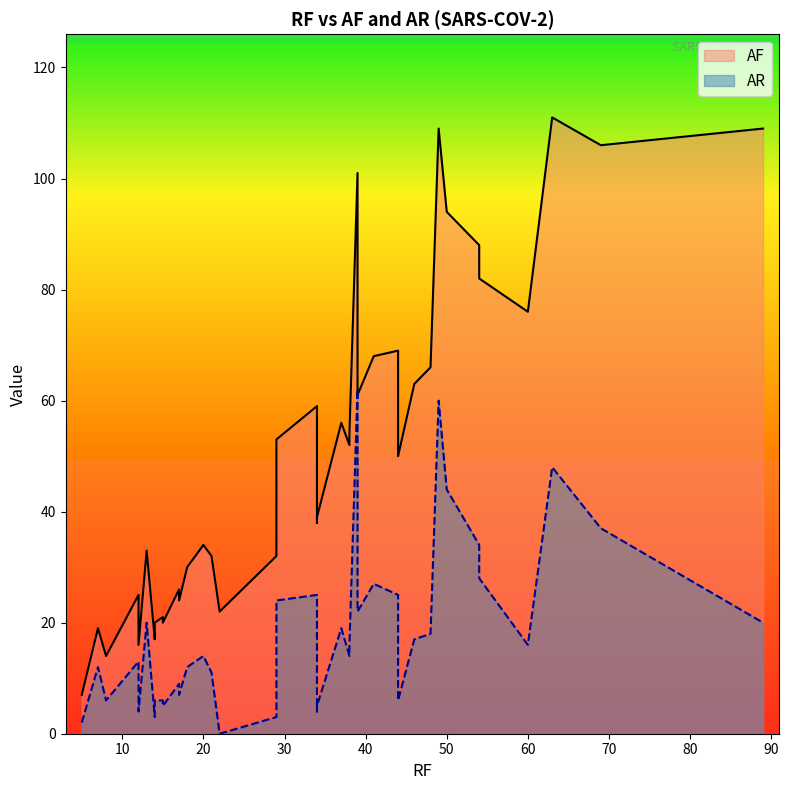

In AF, how many points are lower than both neighbors (excluding endpoints)?

12